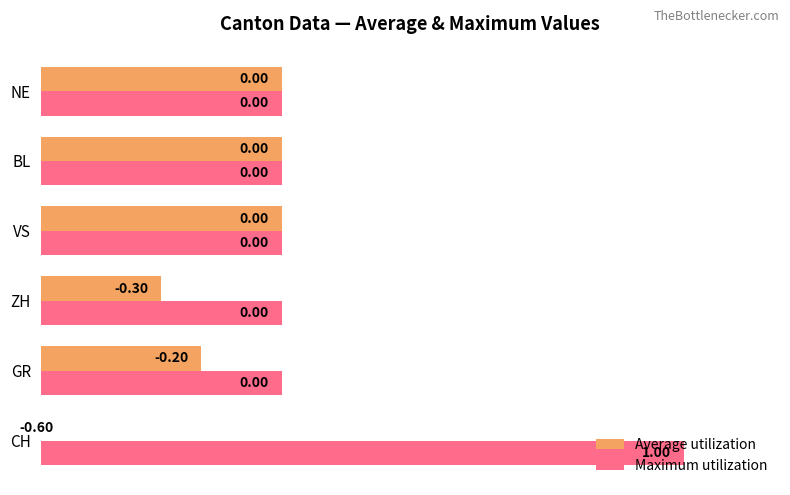

Which series changed the most between CH and ZH?

Maximum utilization